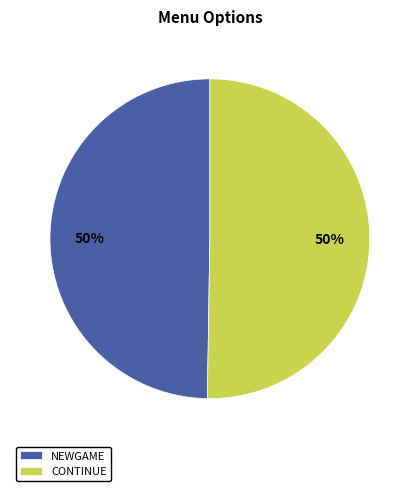

What percentage is the CONTINUE slice, to the nearest percent?

50%